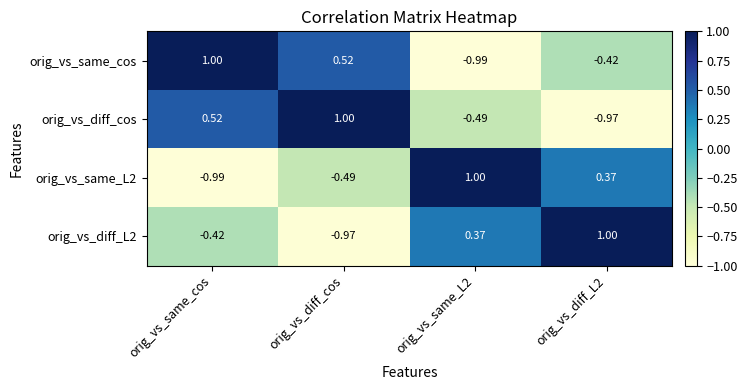

How many data points in orig_vs_diff_L2 are less than 0?

2